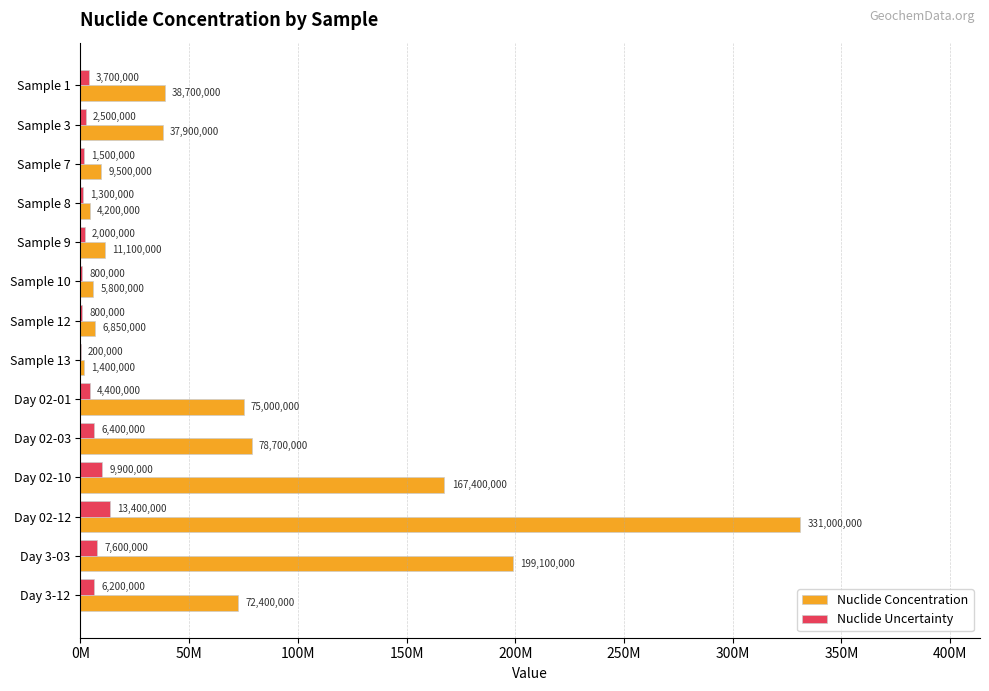

Reading left to right, list all the values displayed in this chart.

Nuclide Concentration: 38700000	37900000	9500000	4200000	11100000	5800000	6850000	1400000	75000000	78700000	167400000	331000000	199100000	72400000
Nuclide Uncertainty: 3700000	2500000	1500000	1300000	2000000	800000	800000	200000	4400000	6400000	9900000	13400000	7600000	6200000